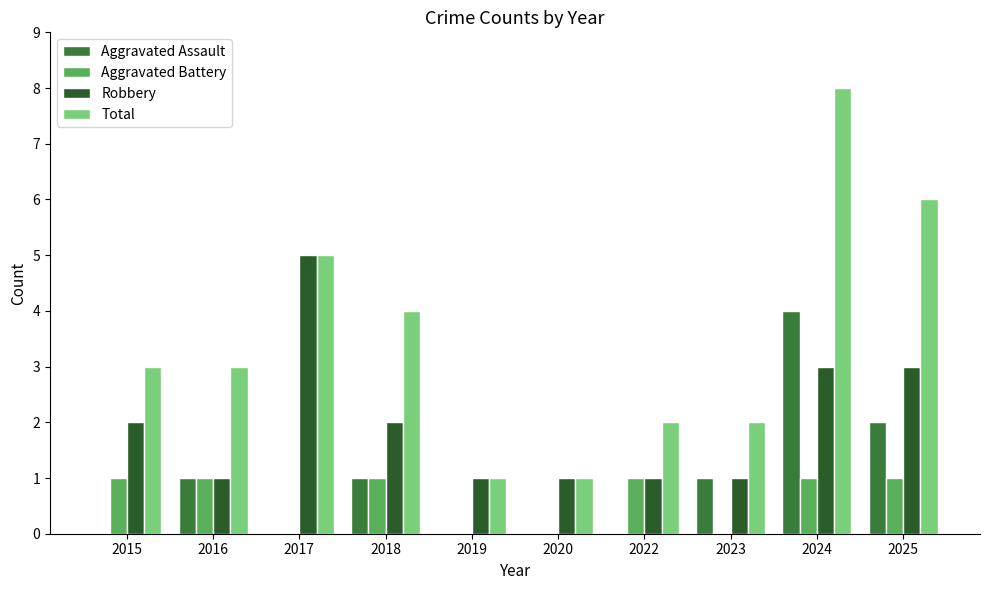

At which label is Aggravated Assault closest to 2?

2025